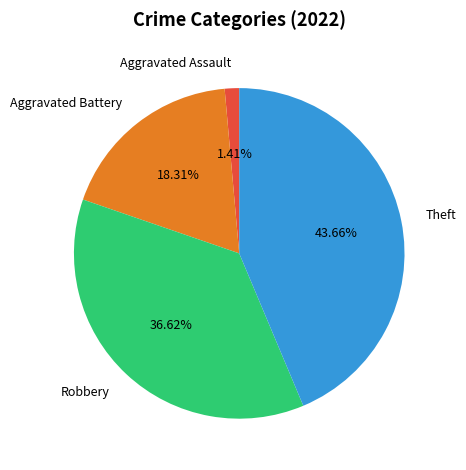

Which has a higher value, Theft or Robbery?

Theft